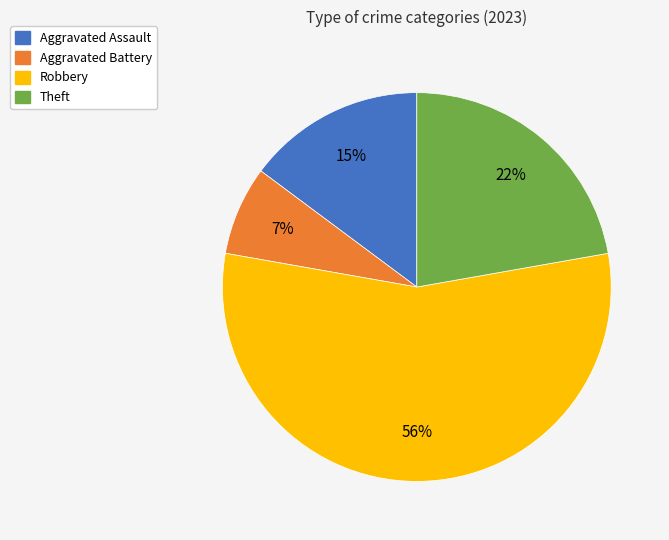

Which has a higher value, Robbery or Theft?

Robbery